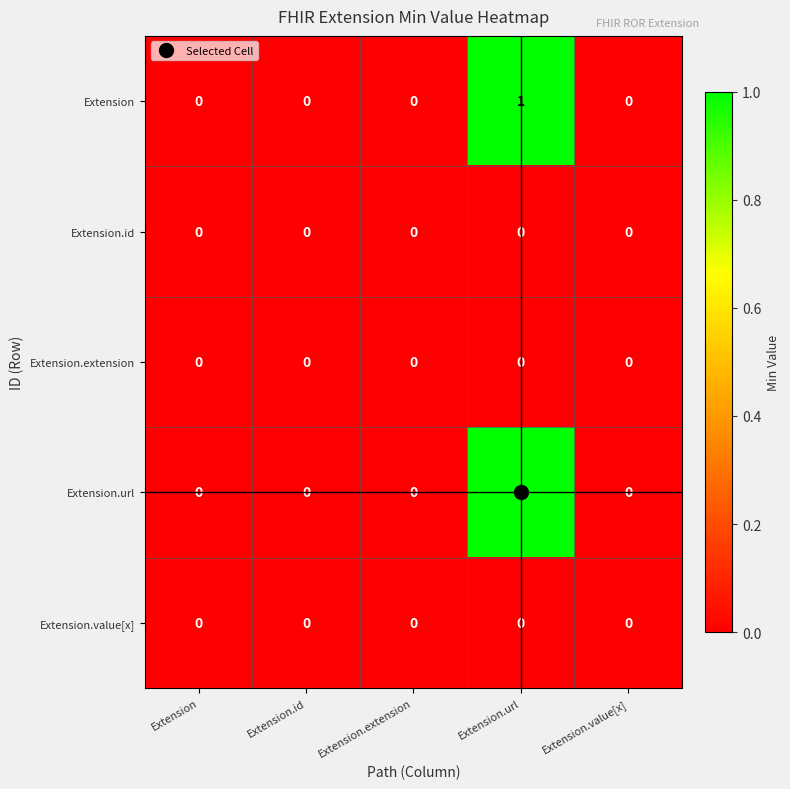

At which category is the sum across all series the highest?

Extension.url